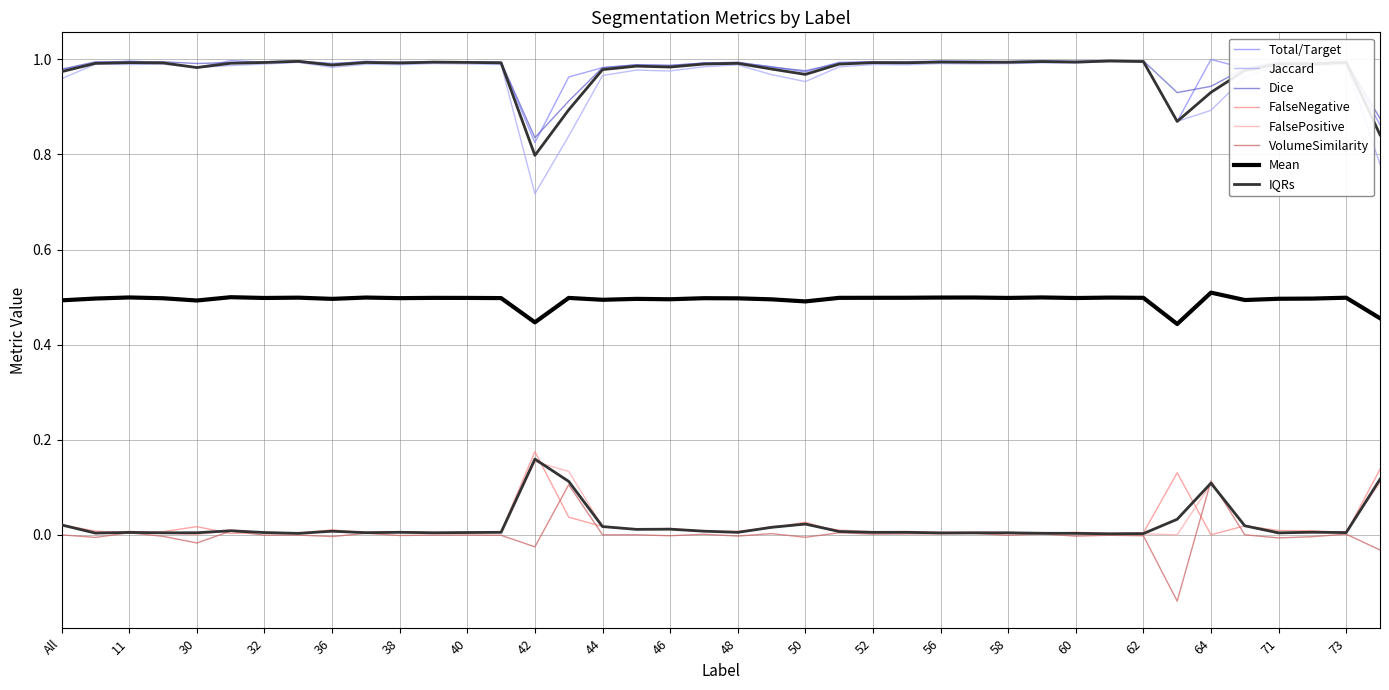

At how many categories does at least one series exceed 0?

40